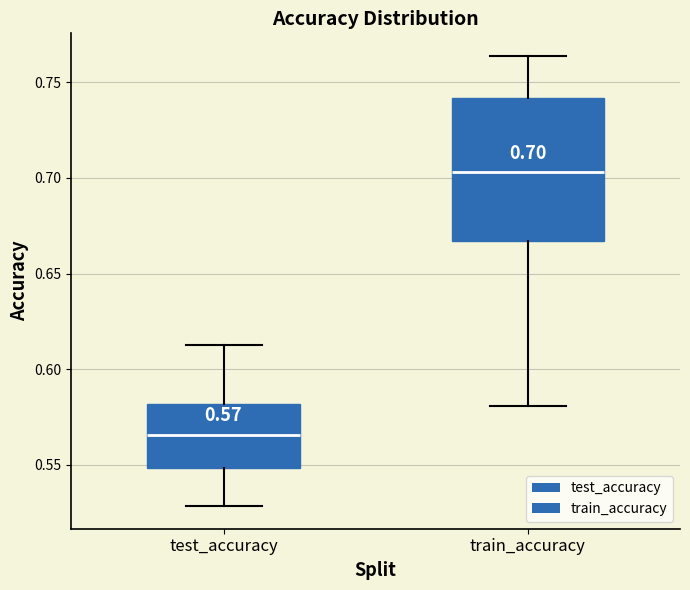

Which box has the lowest median line?

test_accuracy